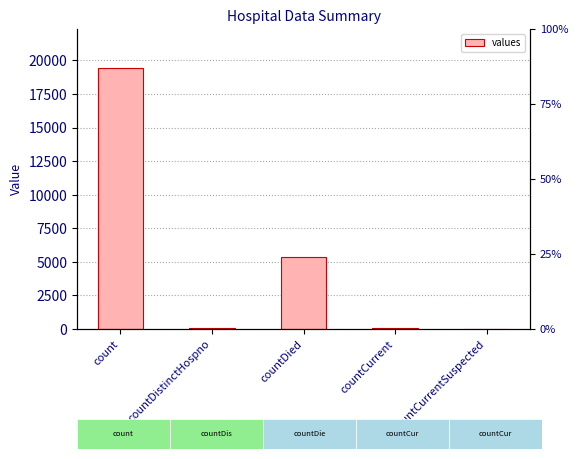

Does the chart contain stacked bars?

No